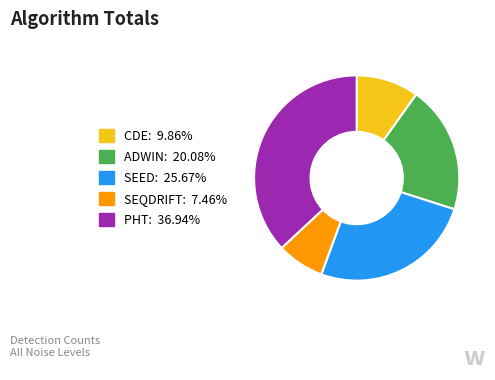

Which slice is the largest?

PHT